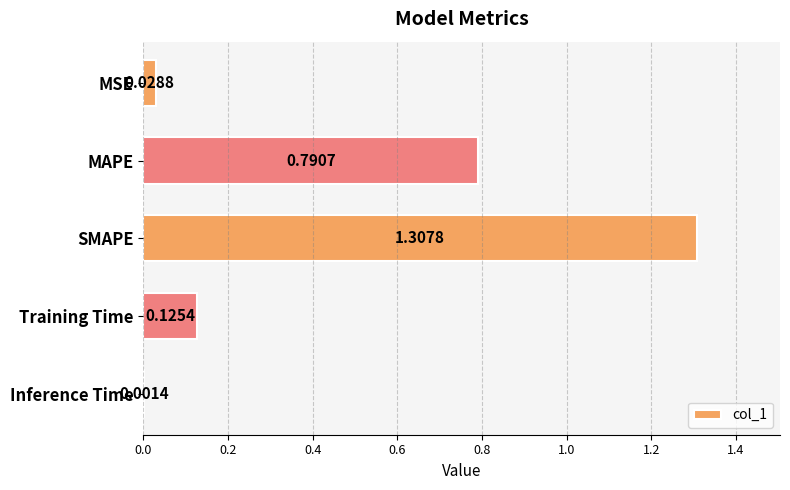

Which label corresponds to the largest value in the chart?

SMAPE